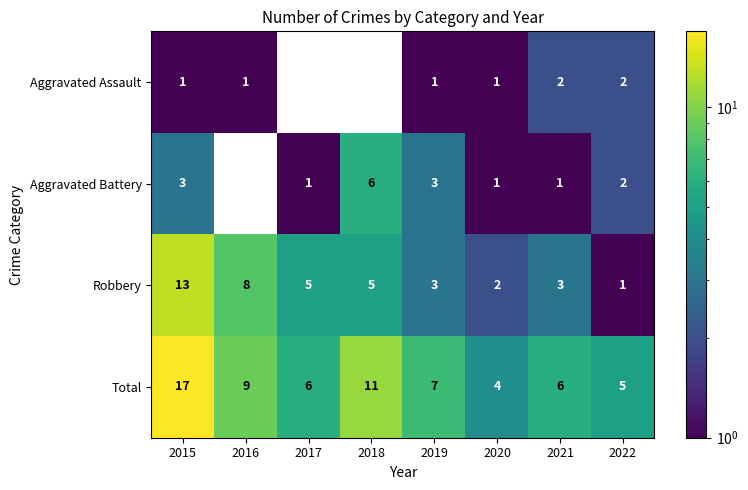

At which category is the sum across all series the highest?

2015